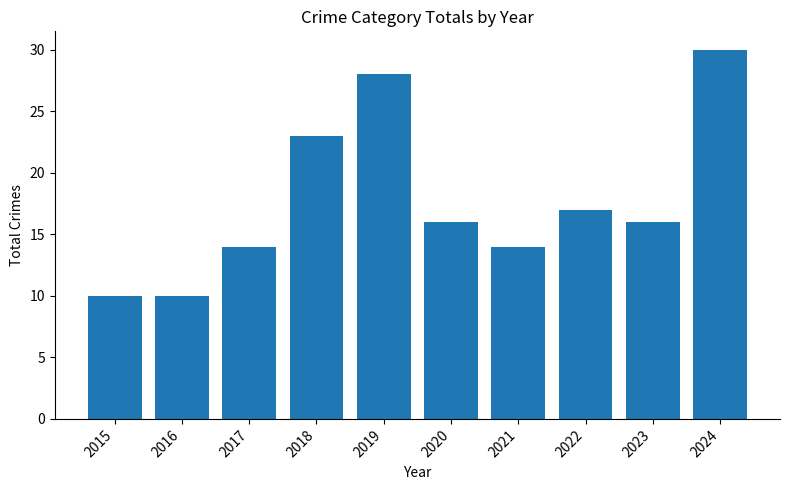

The chart shows a value of 30 at 2024. True or false?

True